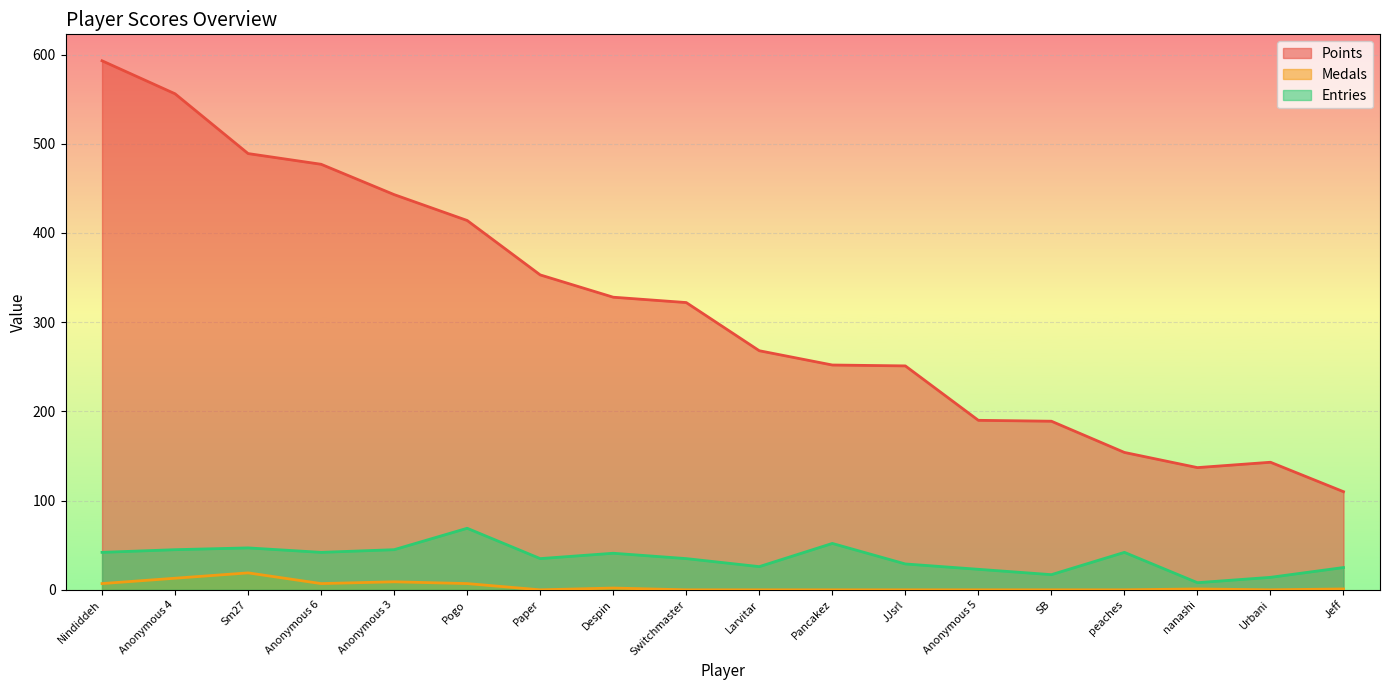

Reading left to right, transcribe all the data shown in this chart.

Points: 593	556	489	477	443	414	353	328	322	268	252	251	190	189	154	137	143	110
Medals: 7	13	19	7	9	7	0	2	0	0	0	0	0	0	0	1	0	1
Entries: 42	45	47	42	45	69	35	41	35	26	52	29	23	17	42	8	14	25